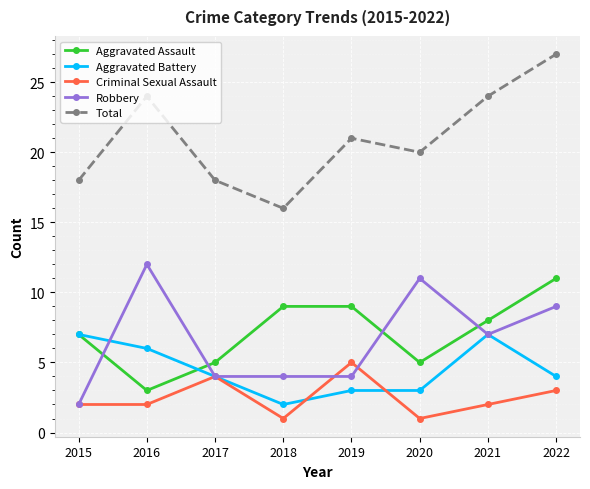

The value of Aggravated Assault at 2020 is 8. True or false?

False